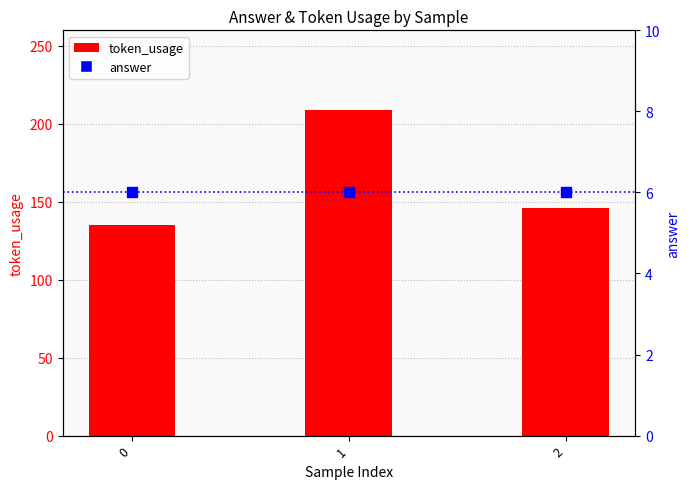

Which series reaches the minimum Y coordinate?

answer